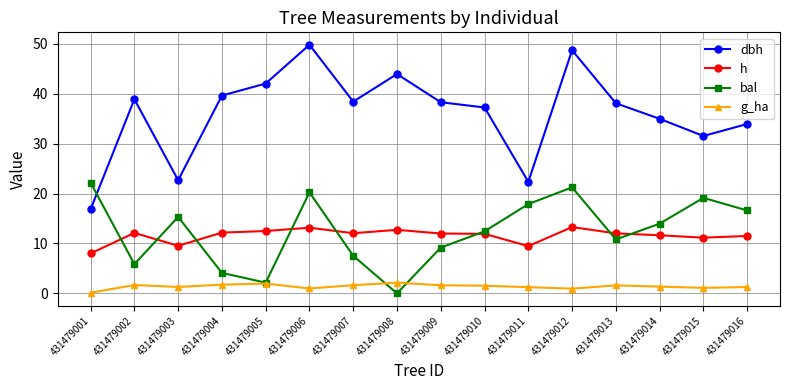

What is the highest value of the h series?

13.3